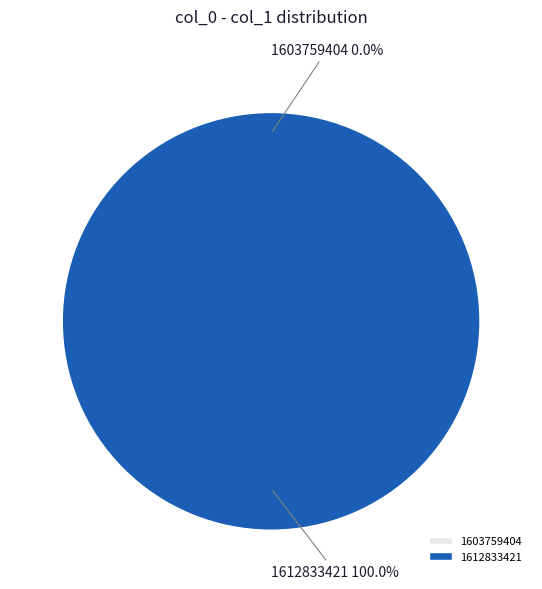

Is there any slice that represents more than half of the pie?

Yes